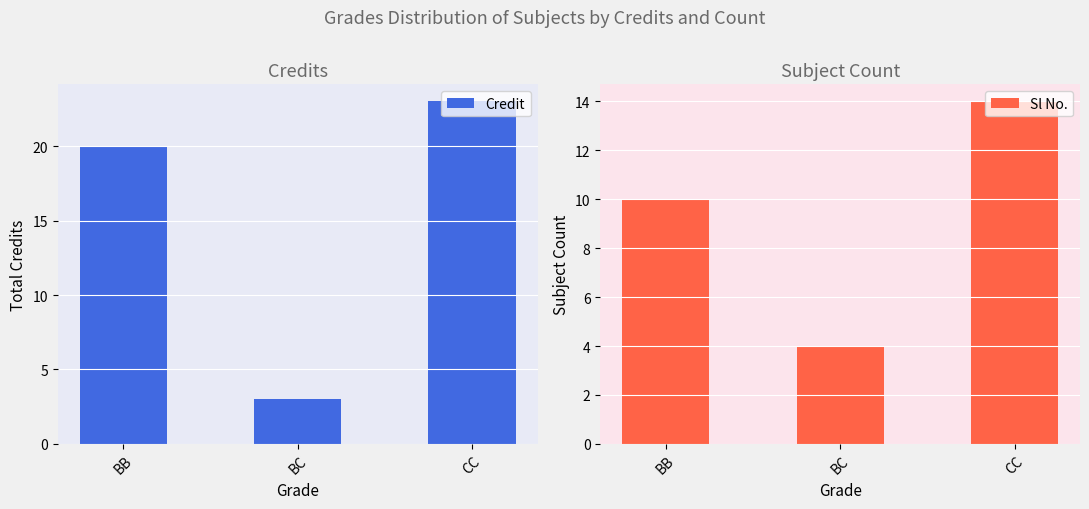

True or false: Sl No. has a value of 7 at BC.

False